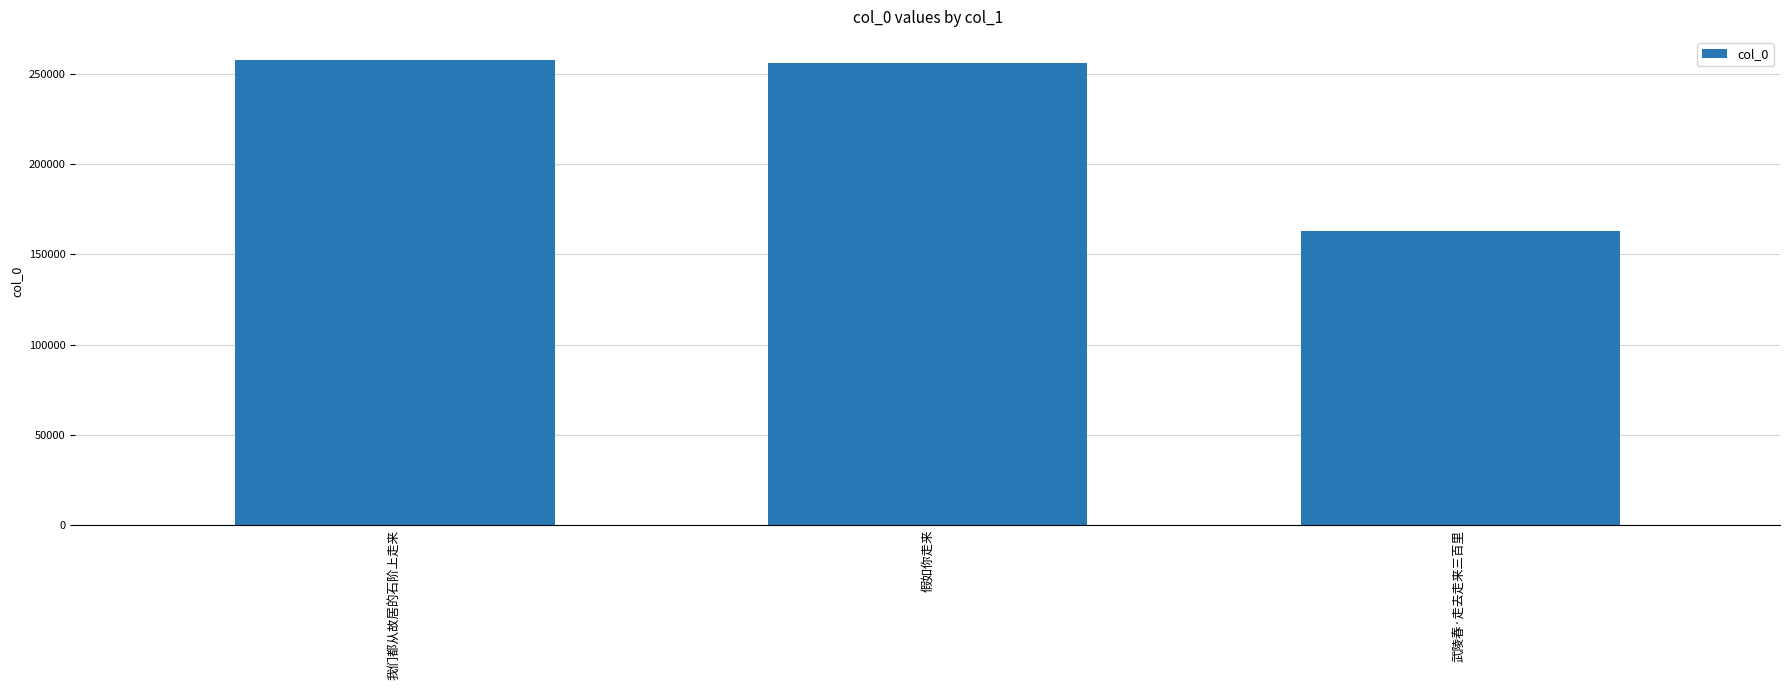

Does the chart contain stacked bars?

No